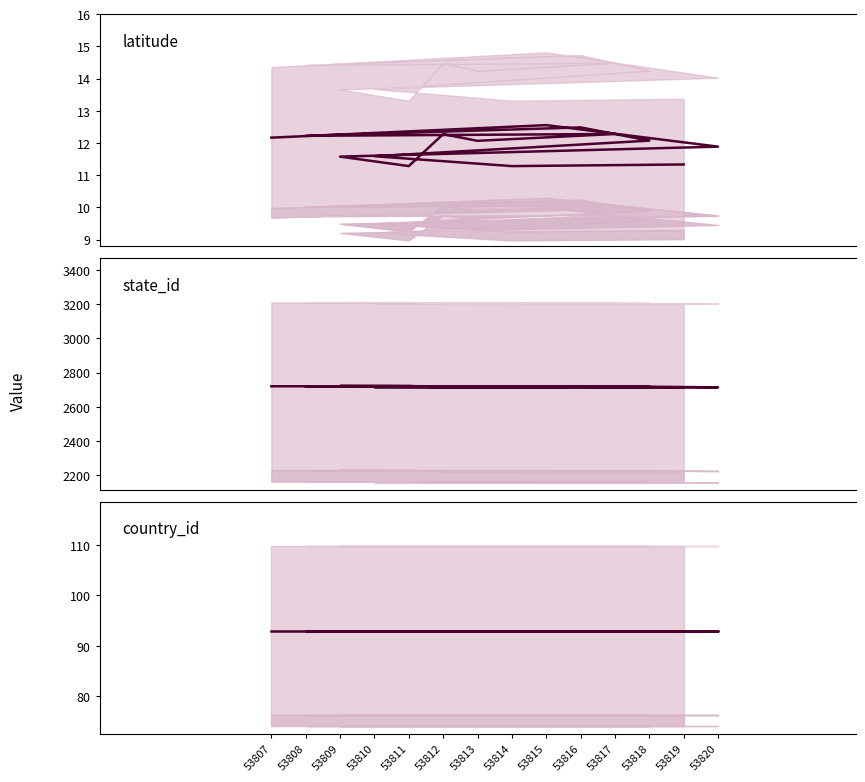

What is the maximum value for state_id?

2722.0